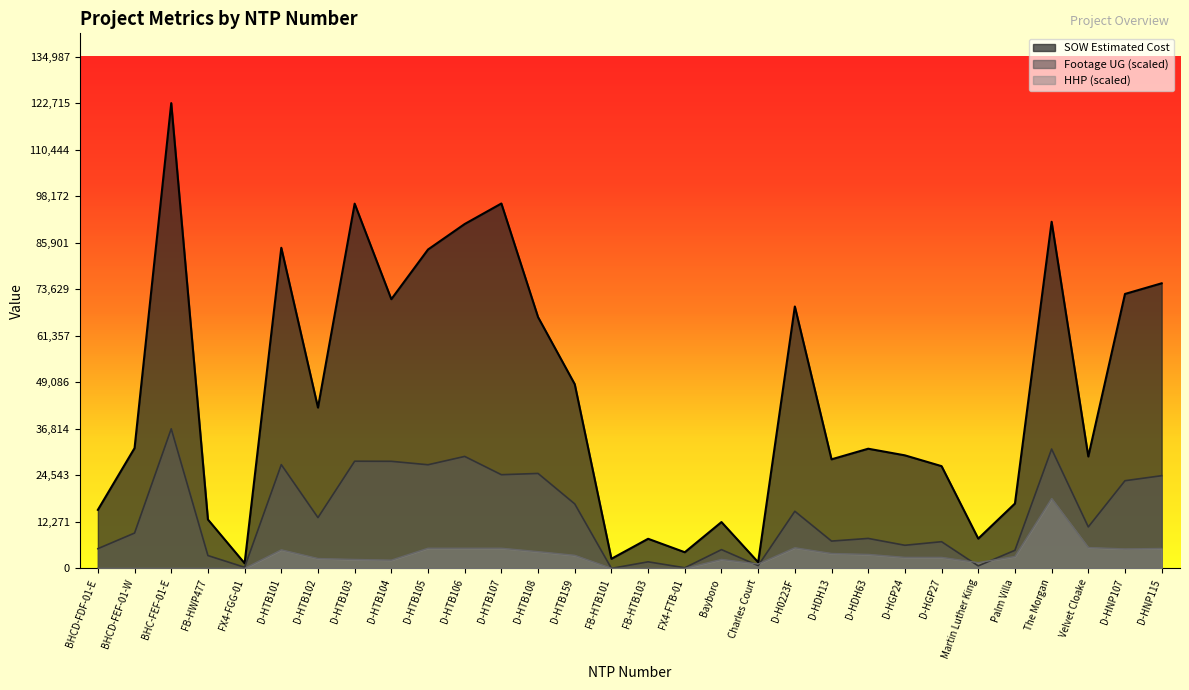

How many positive values does the HHP series have?

22